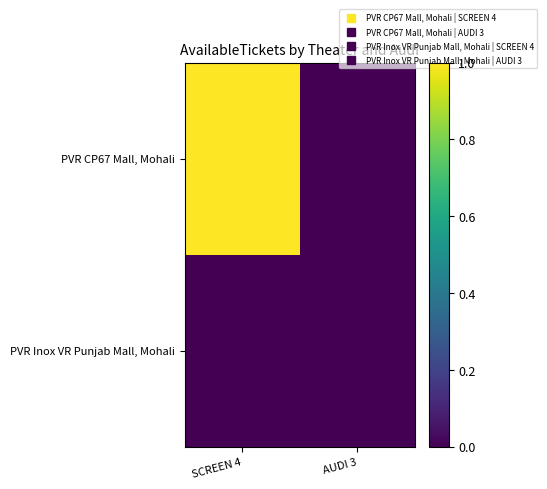

Rank the series by their average value, from lowest to highest.

PVR Inox VR Punjab Mall, Mohali, PVR CP67 Mall, Mohali